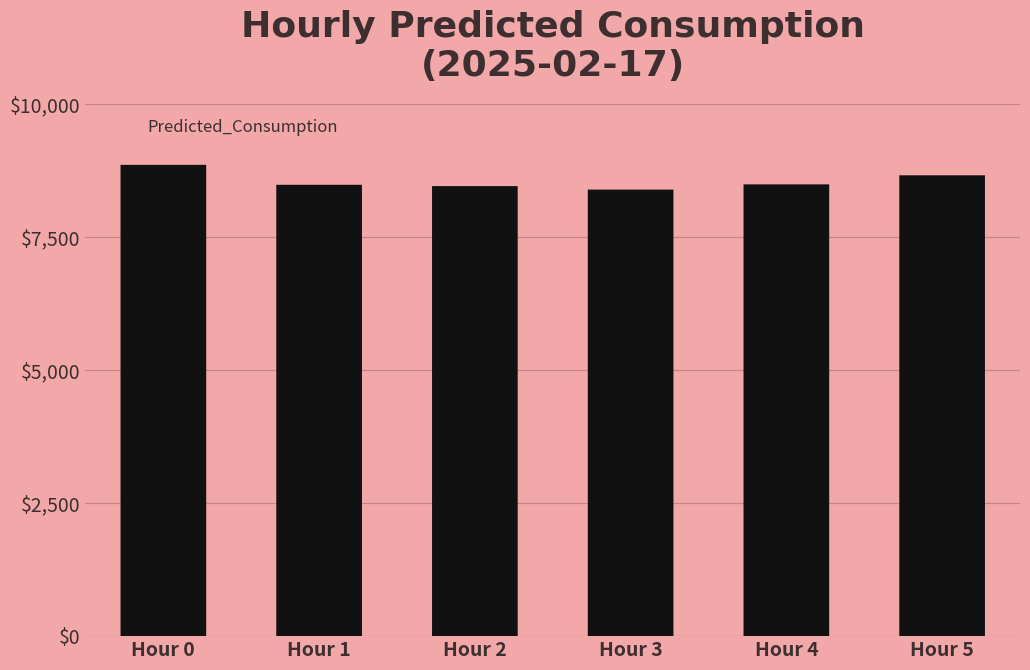

Reading left to right, transcribe all the data shown in this chart.

Hour 0=8859.3	Hour 1=8484.5	Hour 2=8459.8	Hour 3=8394.6	Hour 4=8492.6	Hour 5=8662.9